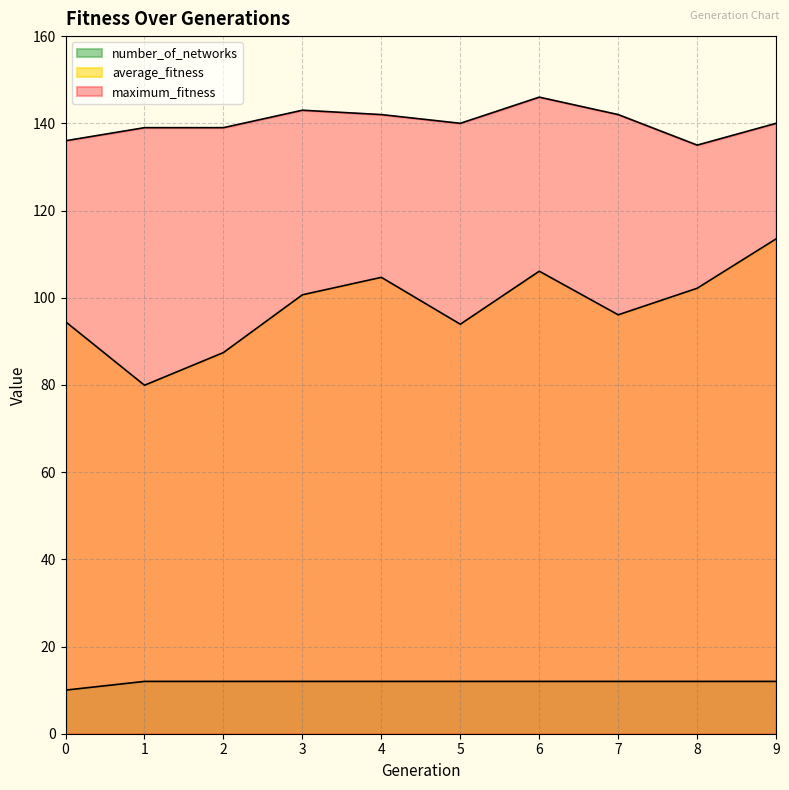

Does the chart display data point markers on the line(s)?

No